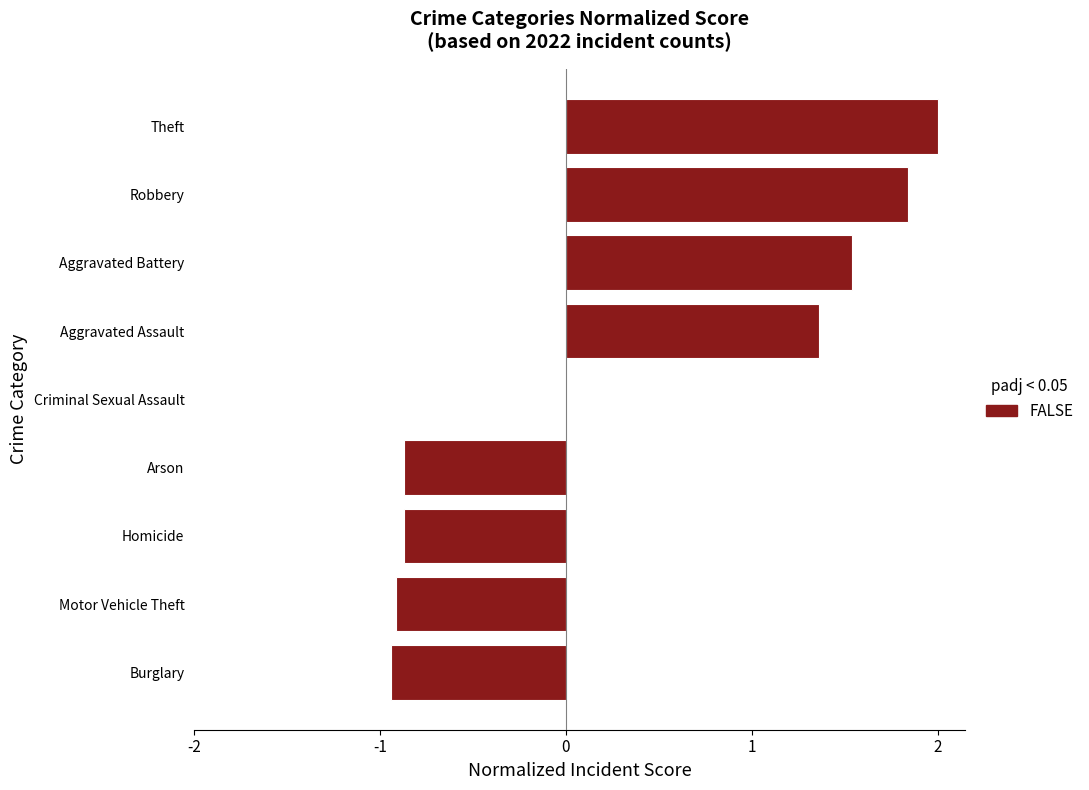

What is the greatest value displayed?

2.0